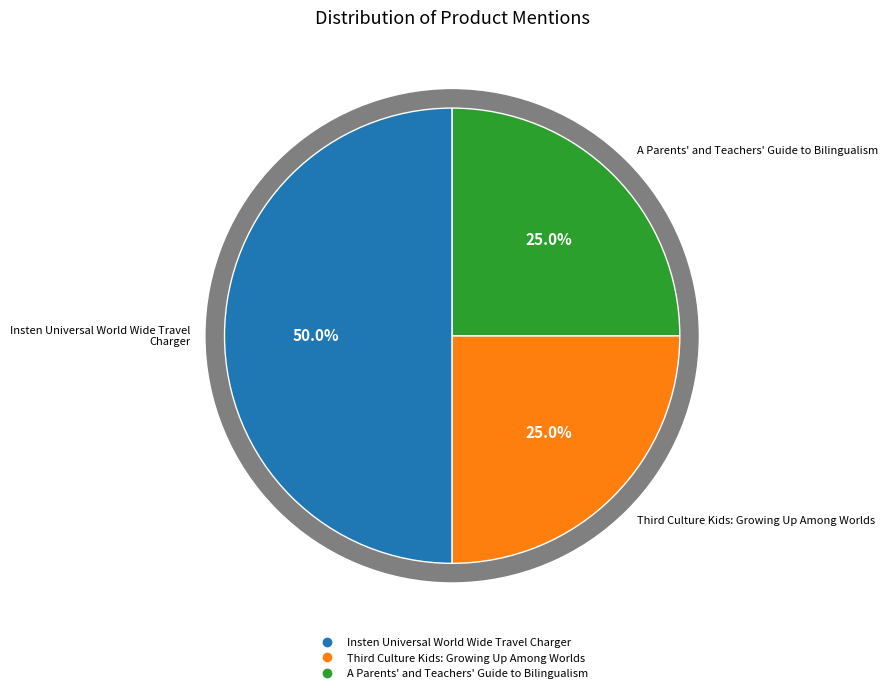

True or false: A Parents' and Teachers' Guide to Bilingualism accounts for 18% of the total.

False